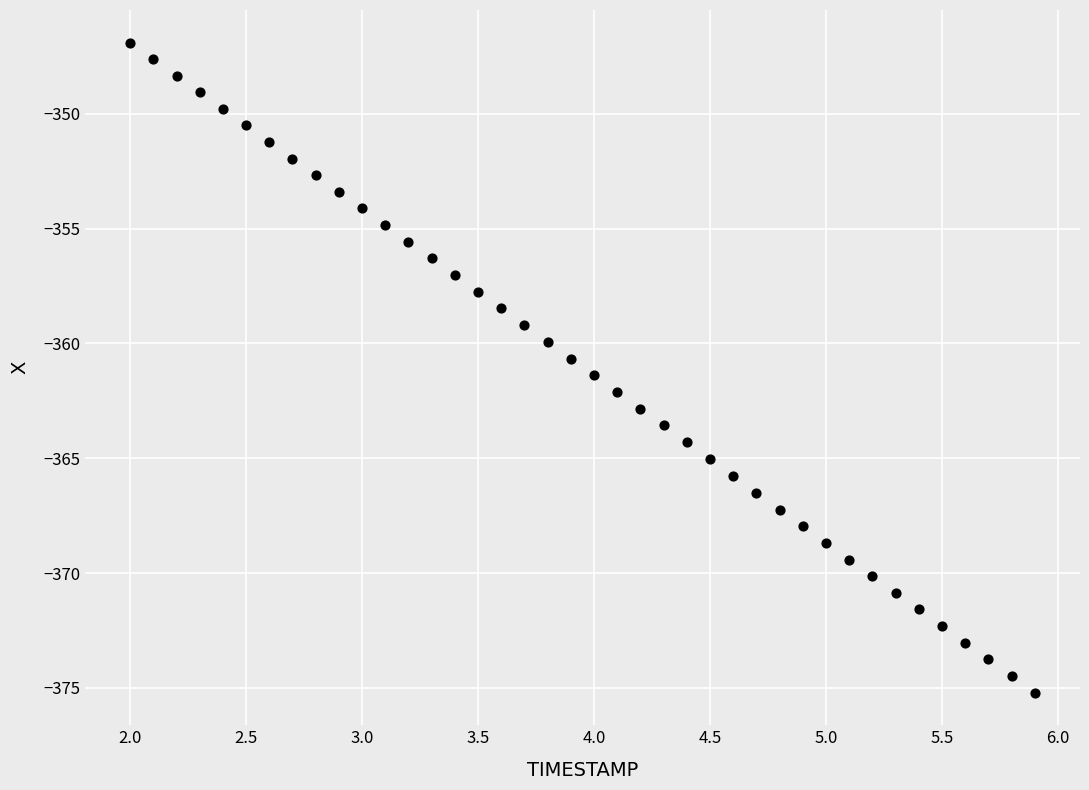

What is the range of X values (max minus min)?

3.9